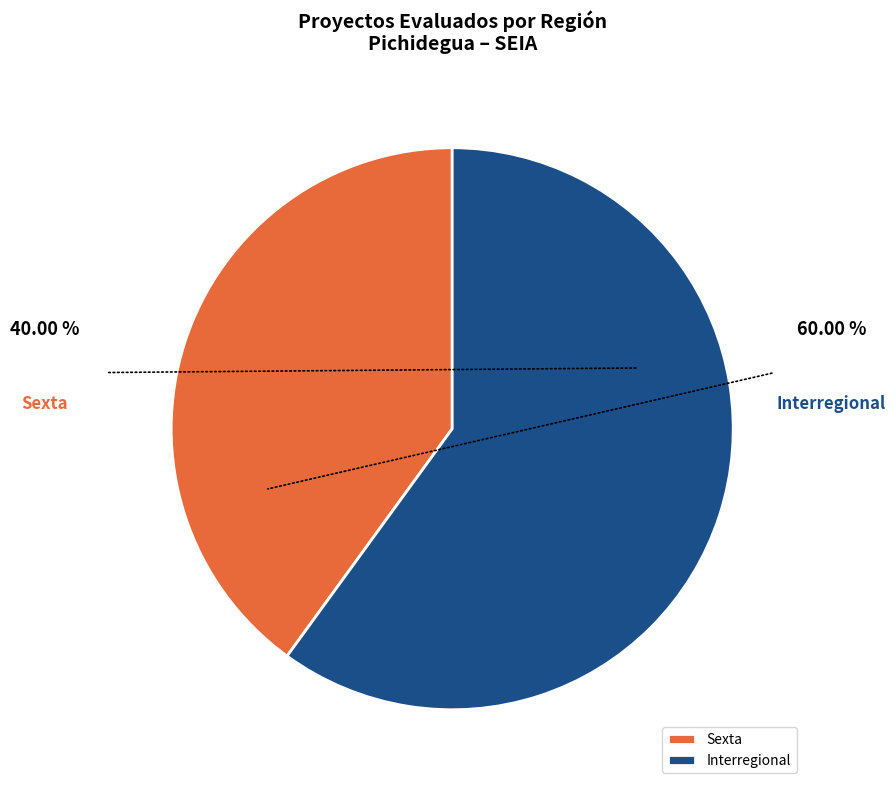

The Sexta slice represents 31% of the pie. True or false?

False